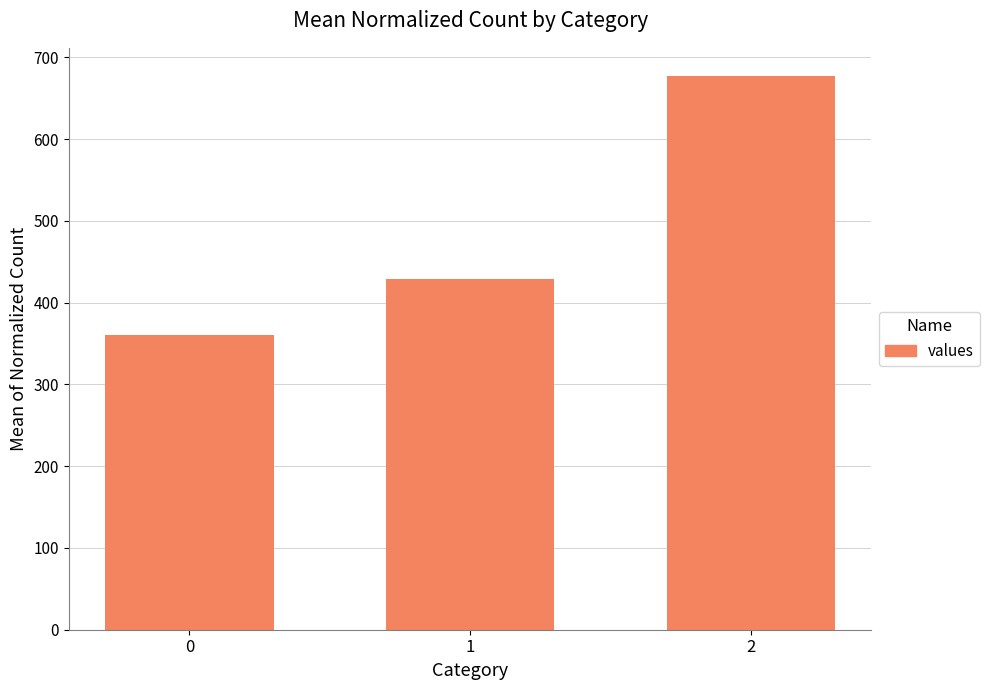

Approximately how many times larger is the value at 0 compared to 1?

0.8